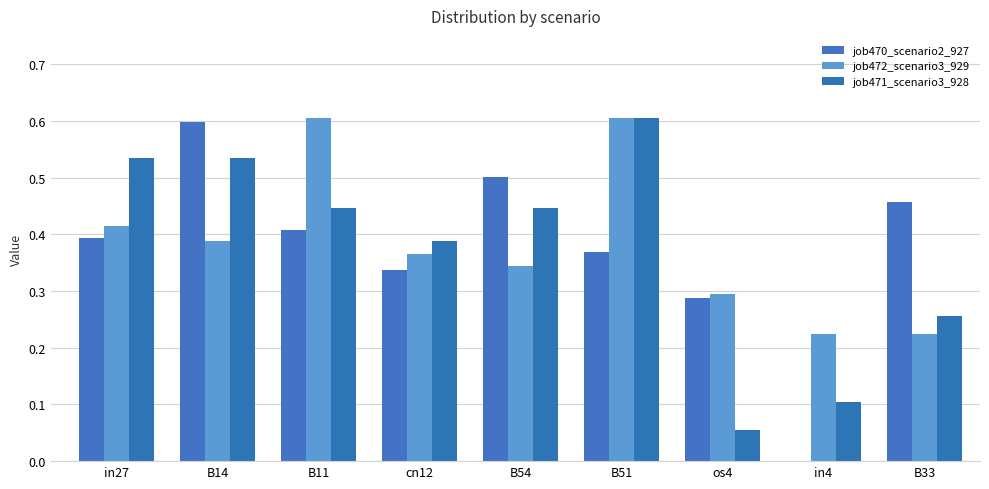

What is the total value across all series at in4?

0.3